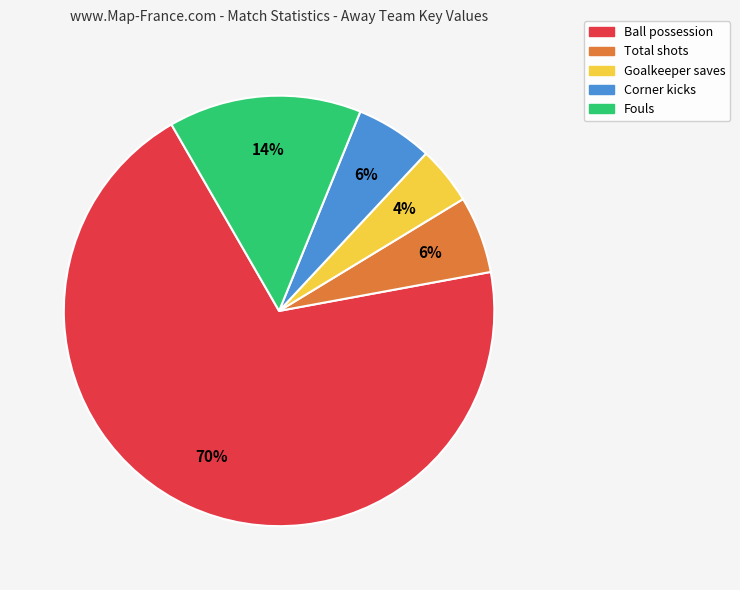

Do Fouls and Ball possession together represent more than half of the pie?

Yes